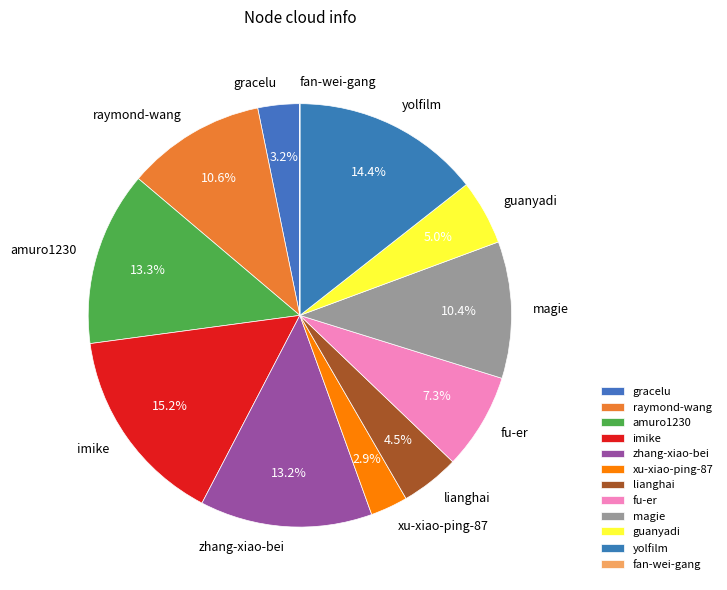

What percentage is the xu-xiao-ping-87 slice, to the nearest percent?

3%